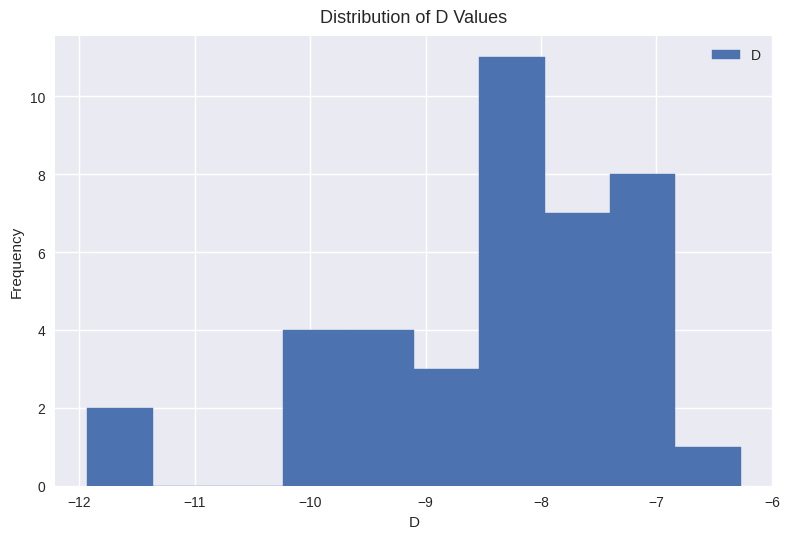

Which range on the x-axis has the tallest bar?

-8.5 to -8.0